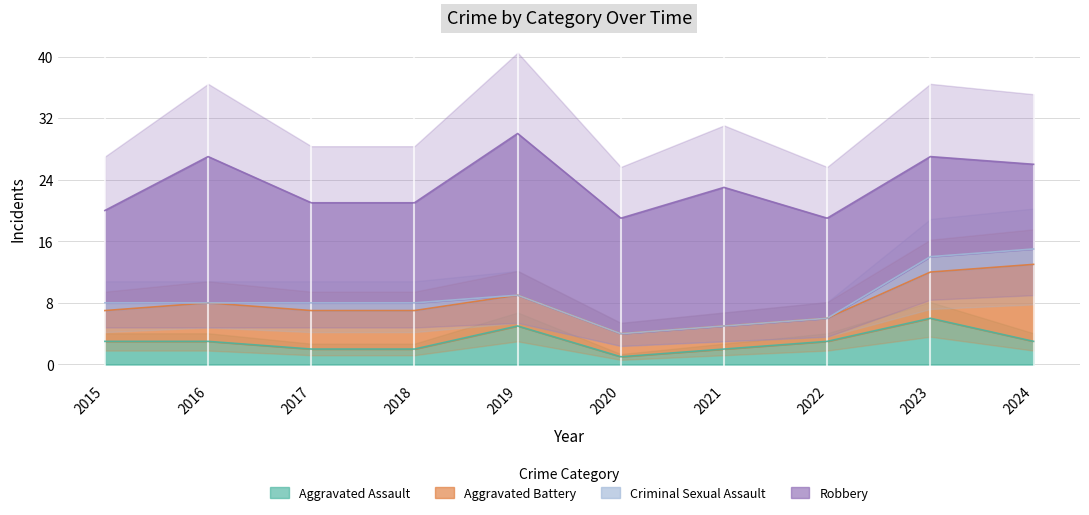

Where does the Aggravated Assault series first go above 3?

2019